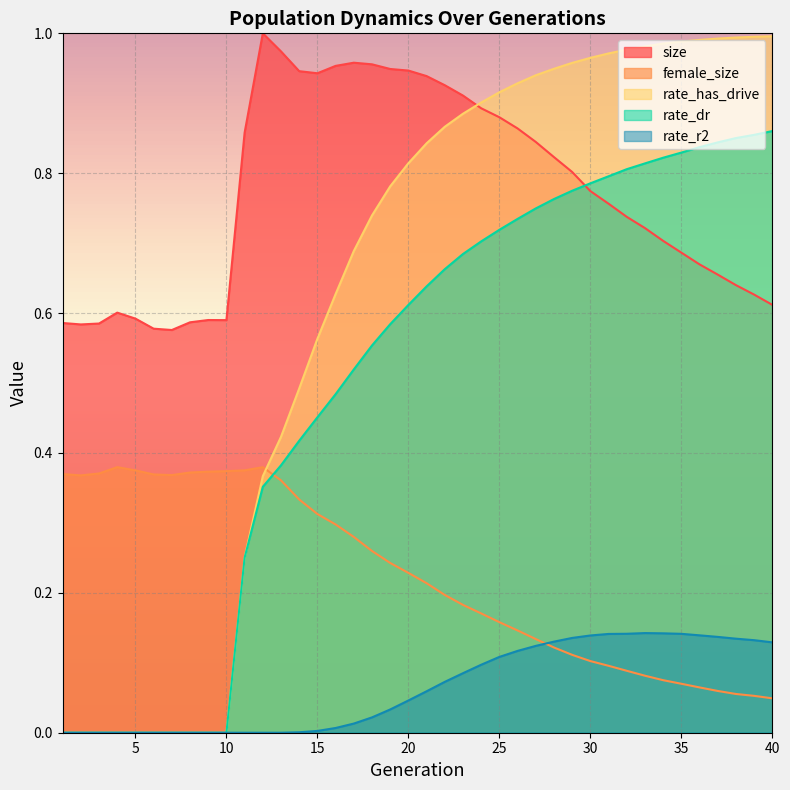

True or false: rate_r2 and rate_dr intersect in this chart.

False